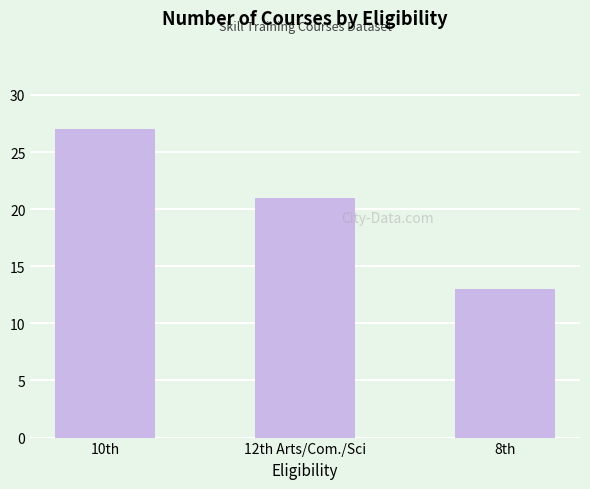

What is the value of the 2nd bar from the left?

21